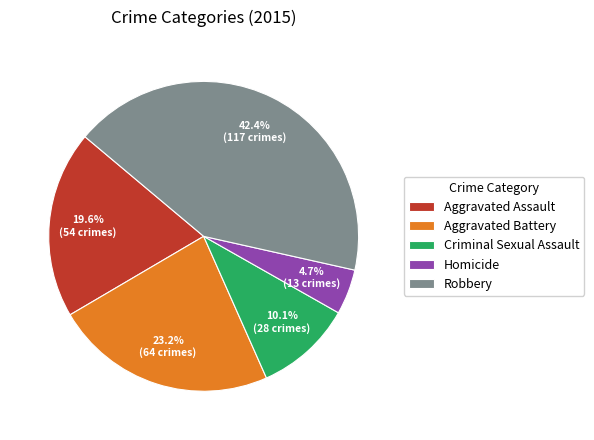

Which category has the smallest portion of the pie?

Homicide